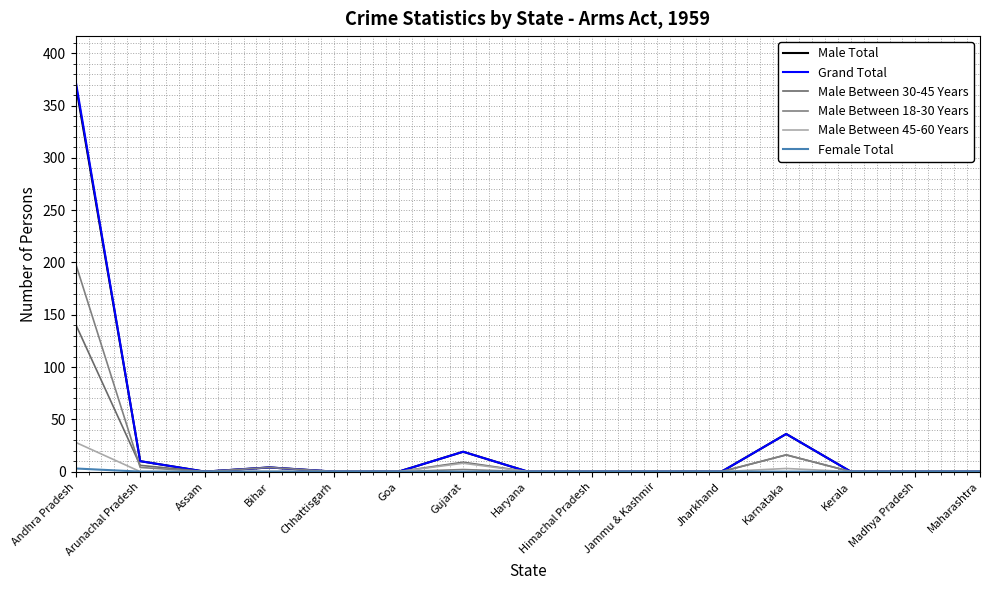

Is it true that Male Between 45-60 Years equals 0 at Maharashtra?

True